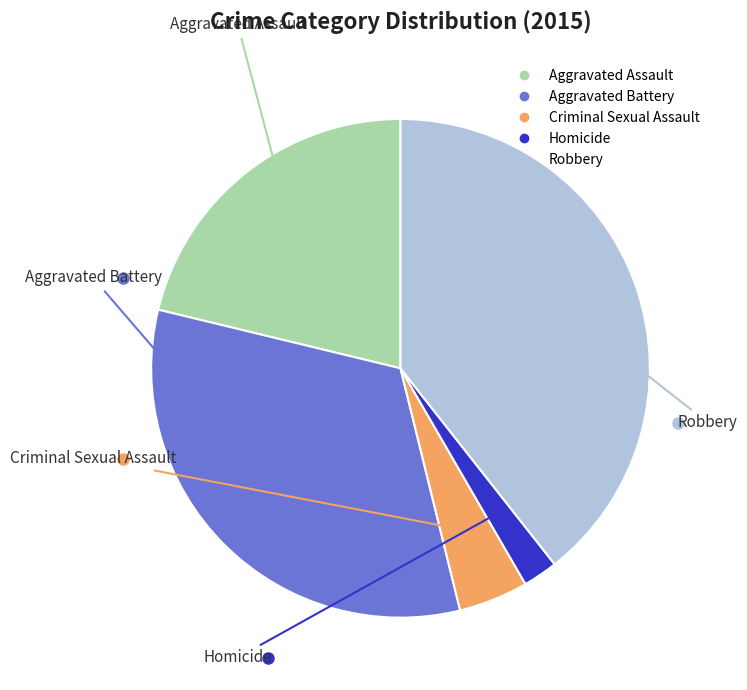

To the nearest percent, what is the average slice percentage?

20%